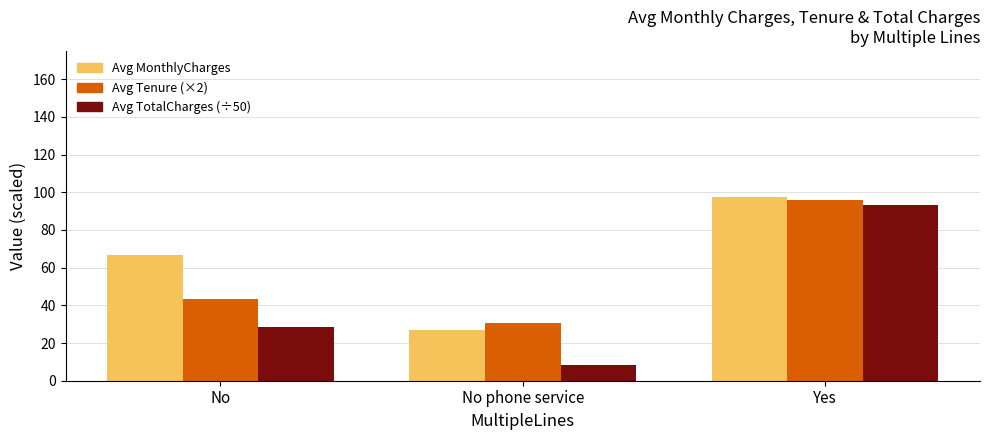

At which label is Avg Tenure (×2) closest to 63?

No